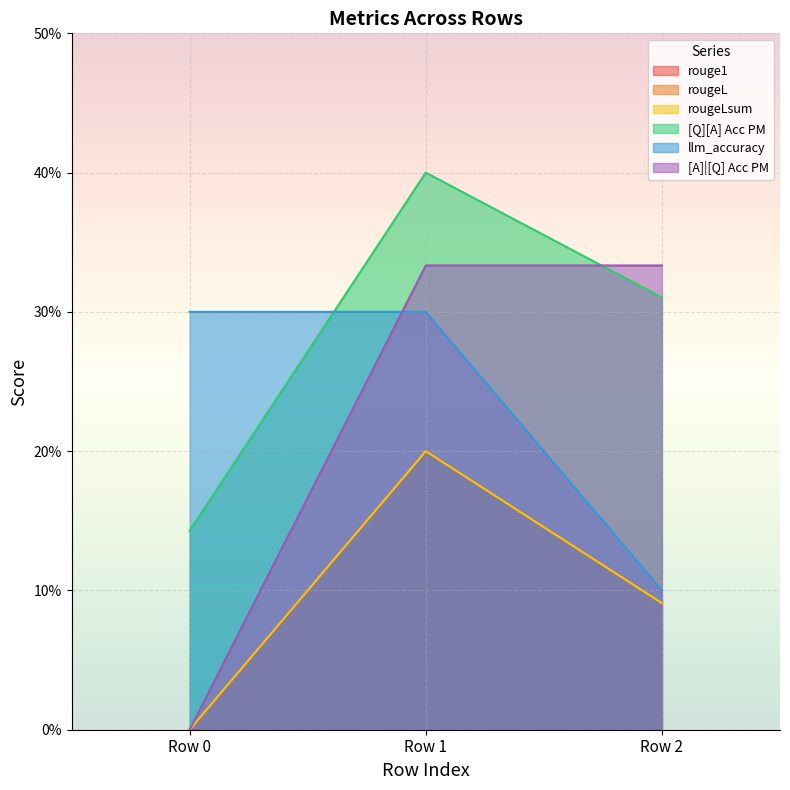

Which series has the largest range (max minus min)?

[A]|[Q] Acc PM